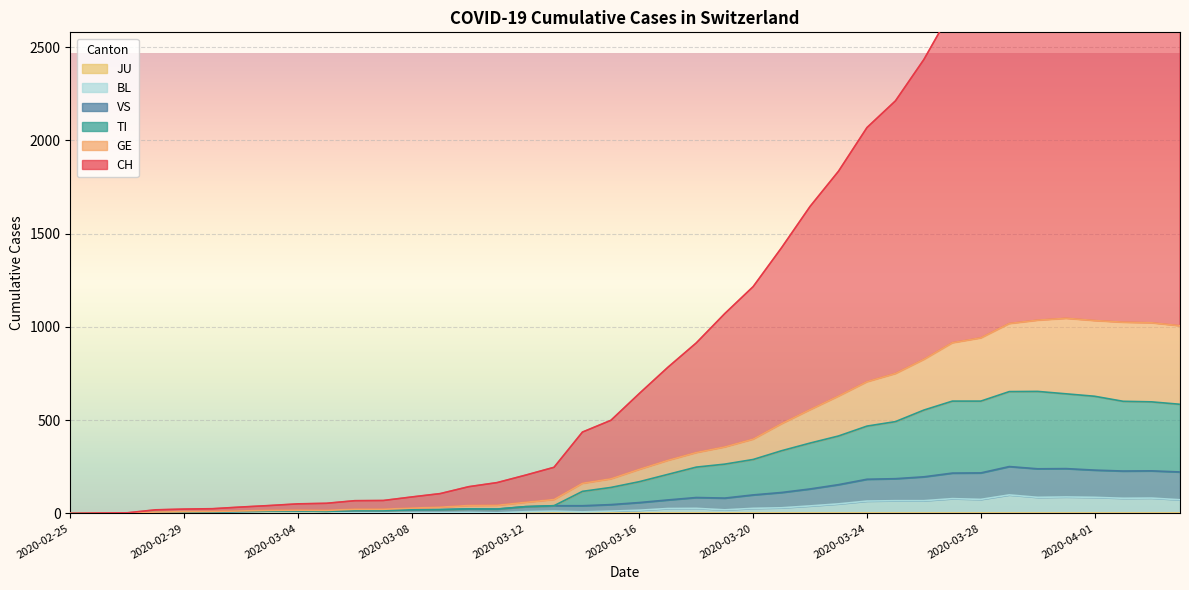

Which series has the largest total across all categories?

CH